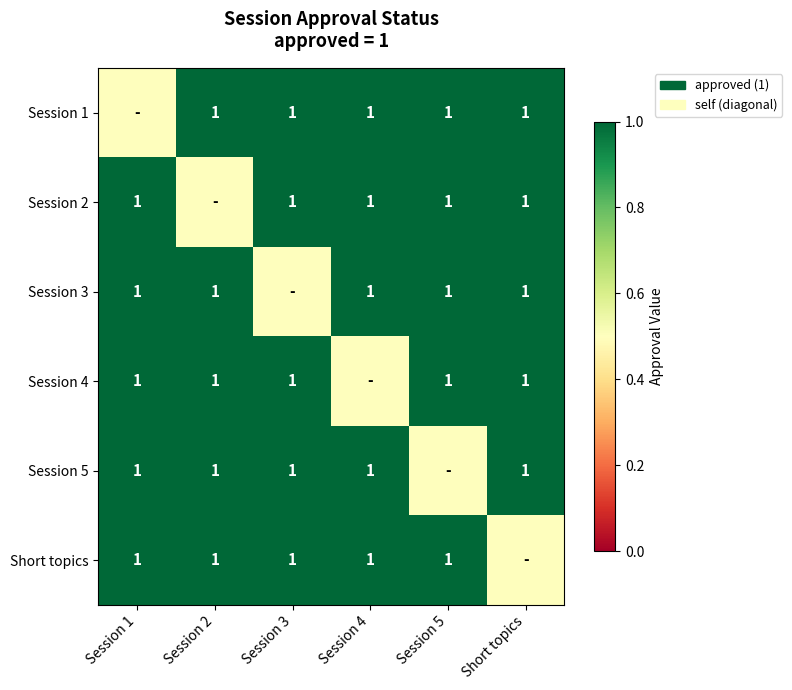

Which has a higher value, Session 2 or Short topics?

Session 2